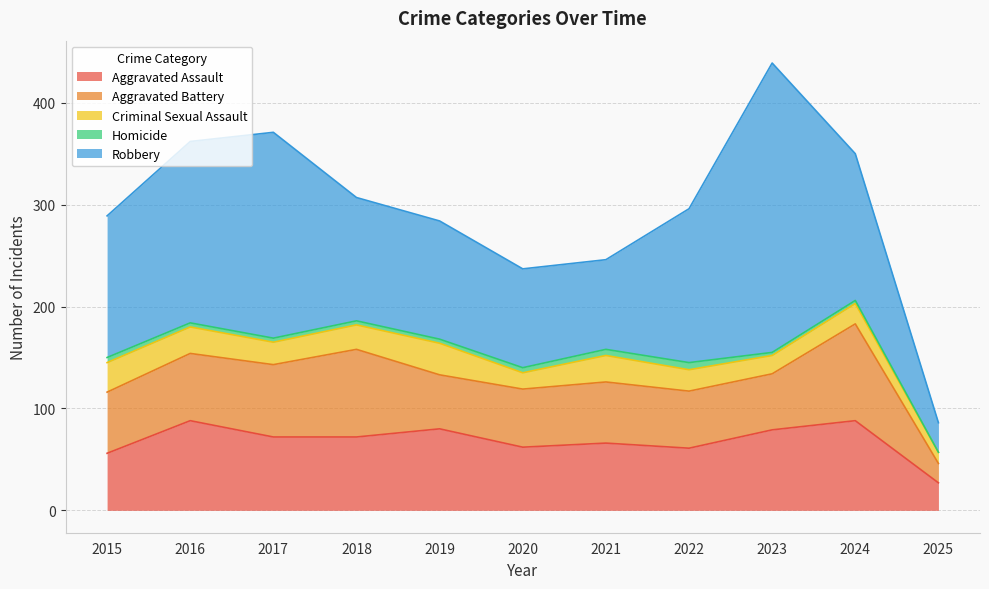

How many categories are shown in the chart?

11